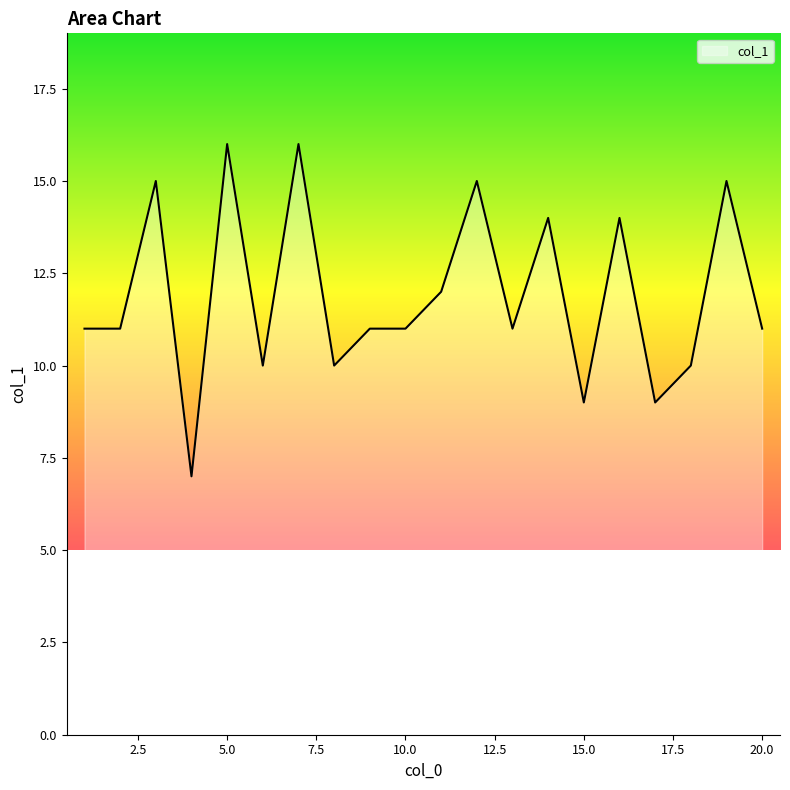

What is the smallest value displayed?

7